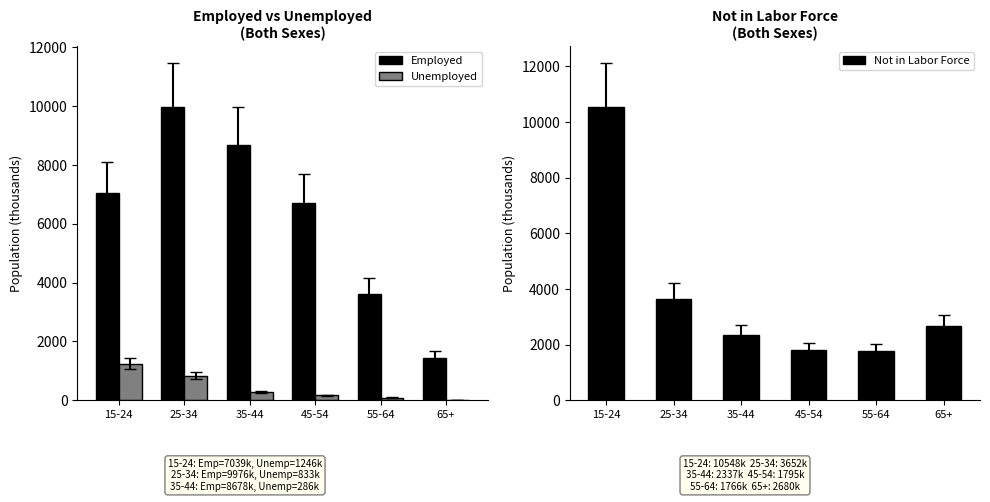

How many data points in Not in Labor Force are less than 2679?

3